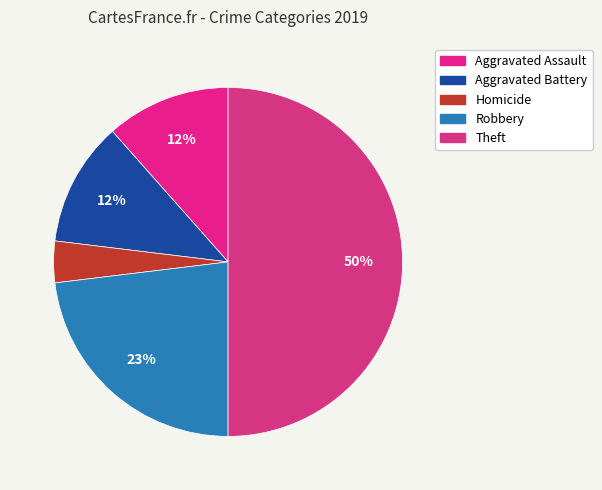

Count the number of slices in the pie.

5